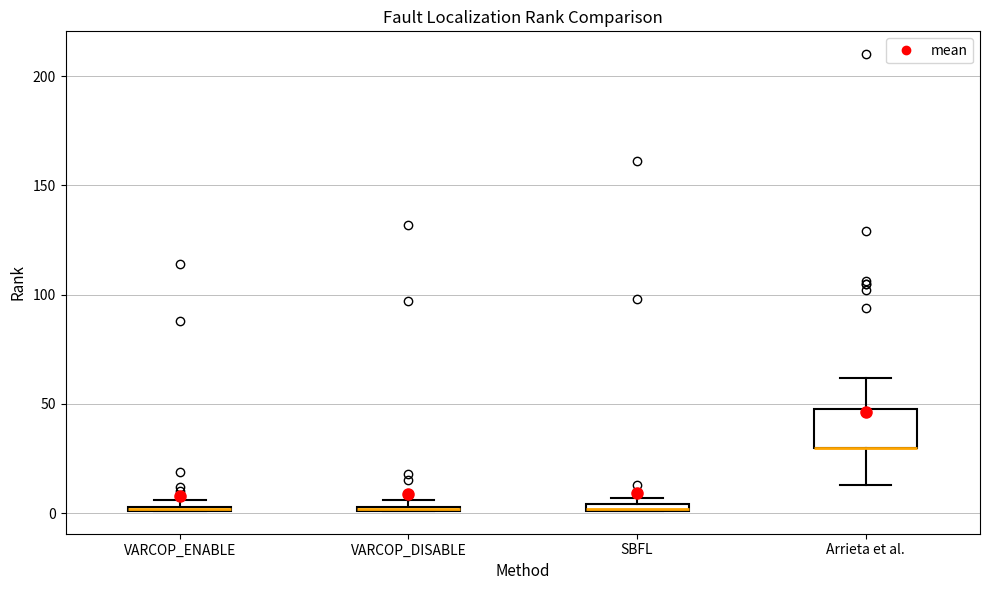

Which box is the tallest, from its lower edge to its upper edge?

Arrieta et al.